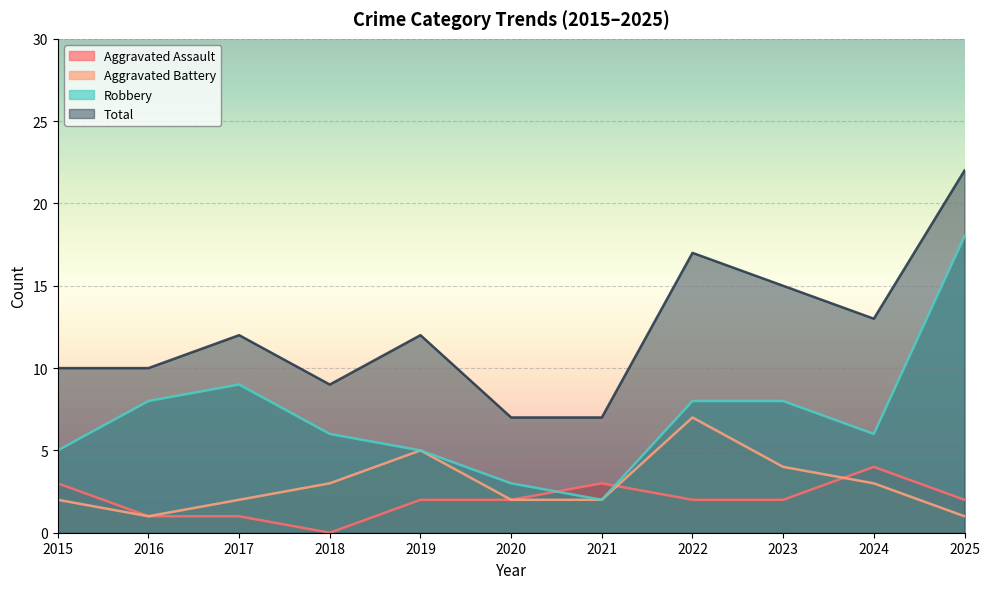

What is the difference between the Aggravated Battery values at 2023 and 2021?

2